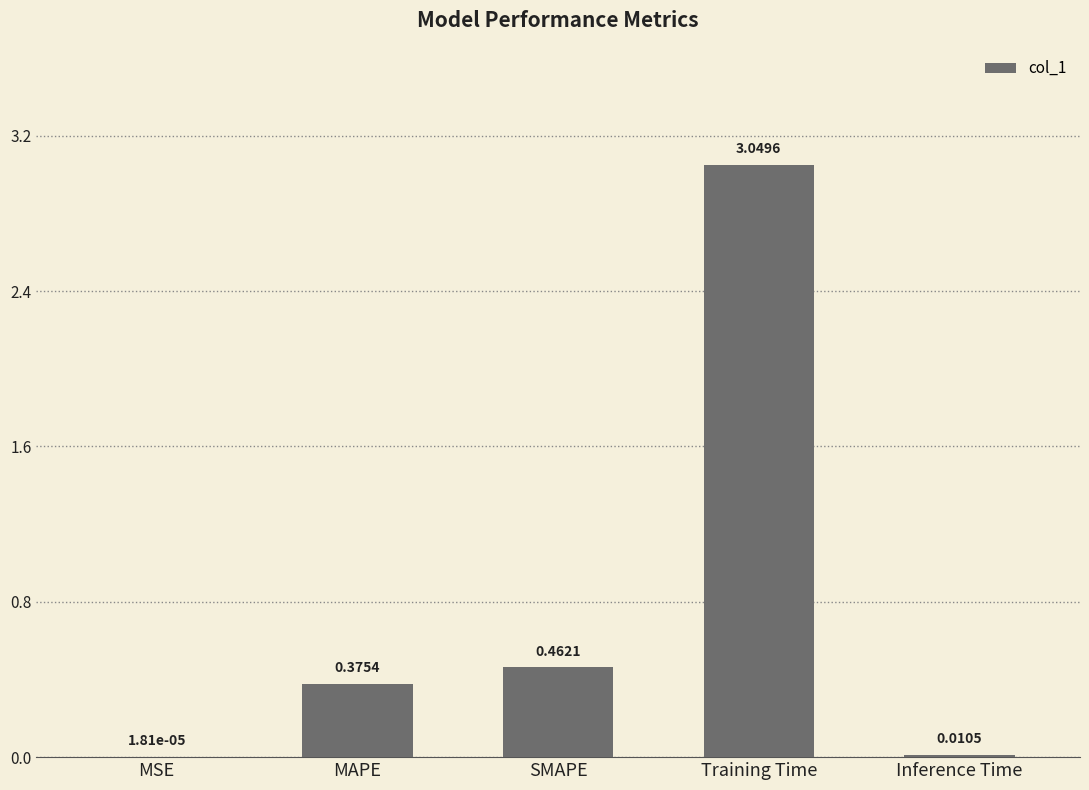

Which category has the highest value across all series?

Training Time